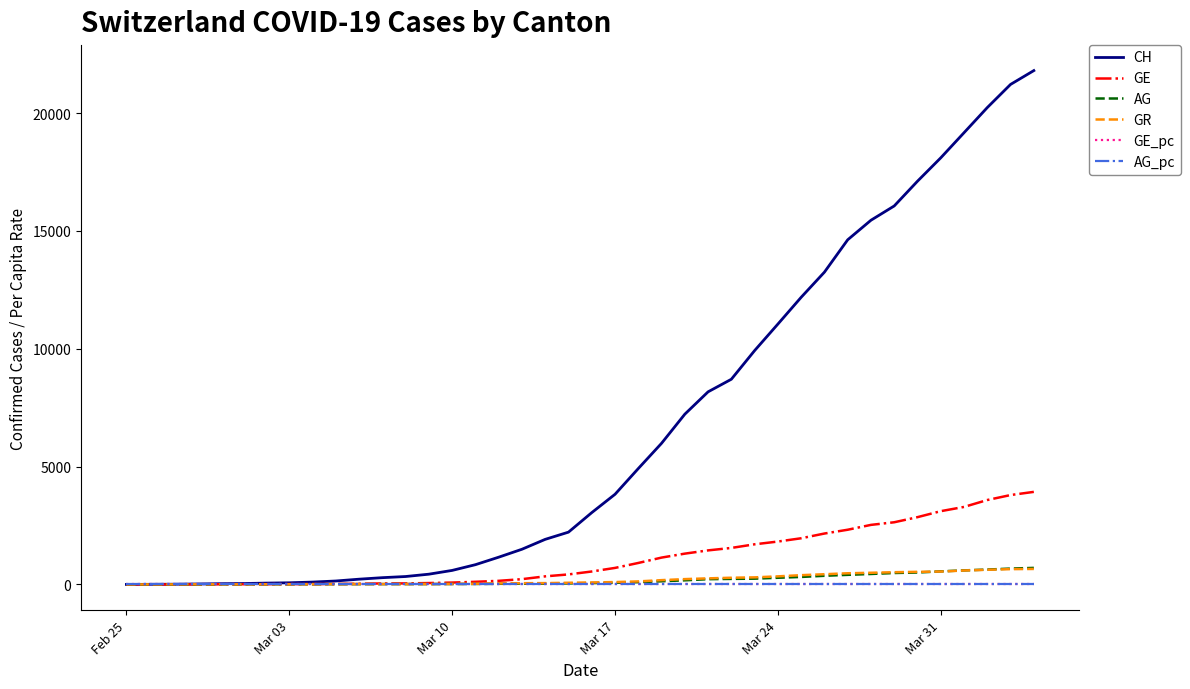

Which series has the widest spread of values?

CH